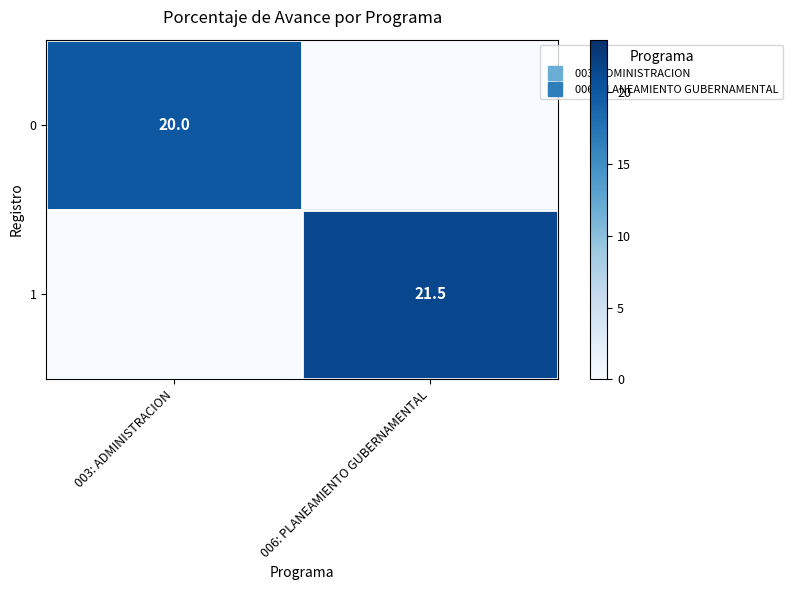

What is the difference between the 0 values at 006: PLANEAMIENTO GUBERNAMENTAL and 003: ADMINISTRACION?

20.0